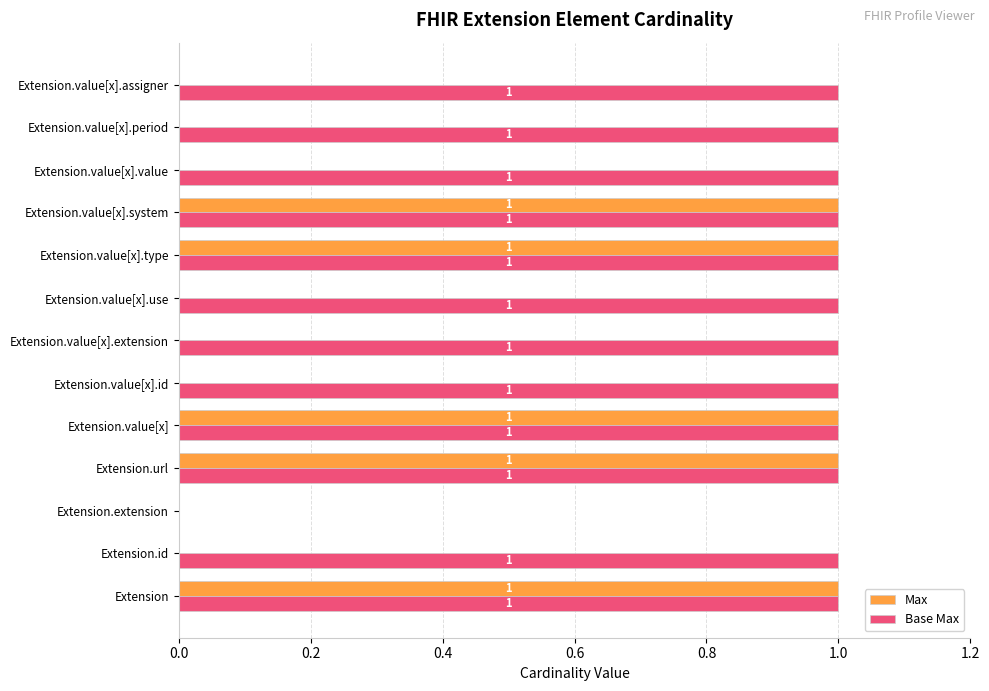

Is it true that Base Max equals 1 at Extension.value[x].type?

True